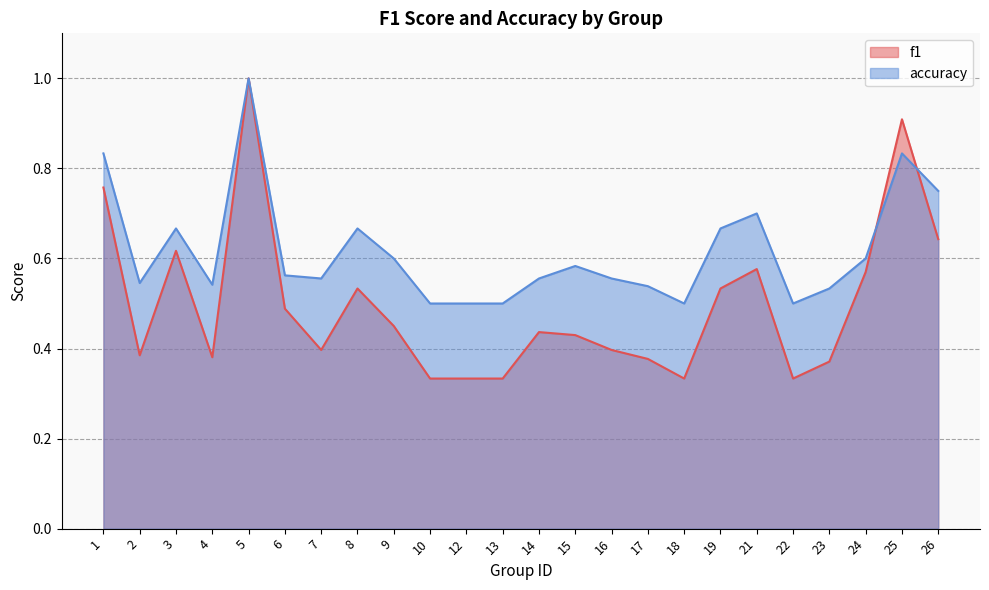

Which has a higher value, 24 or 5?

5